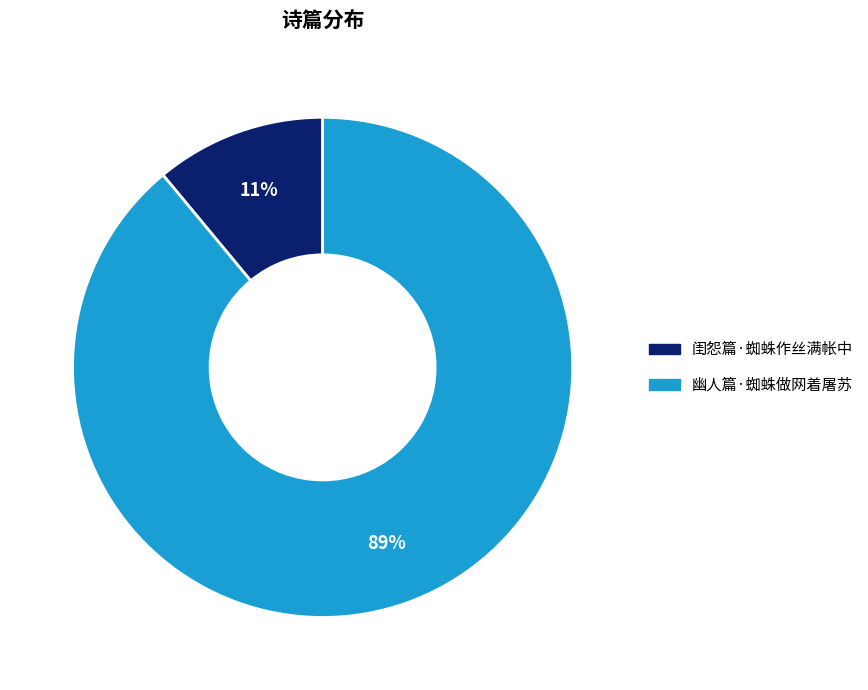

Does 闺怨篇·蜘蛛作丝满帐中 account for over 50% of the chart?

No